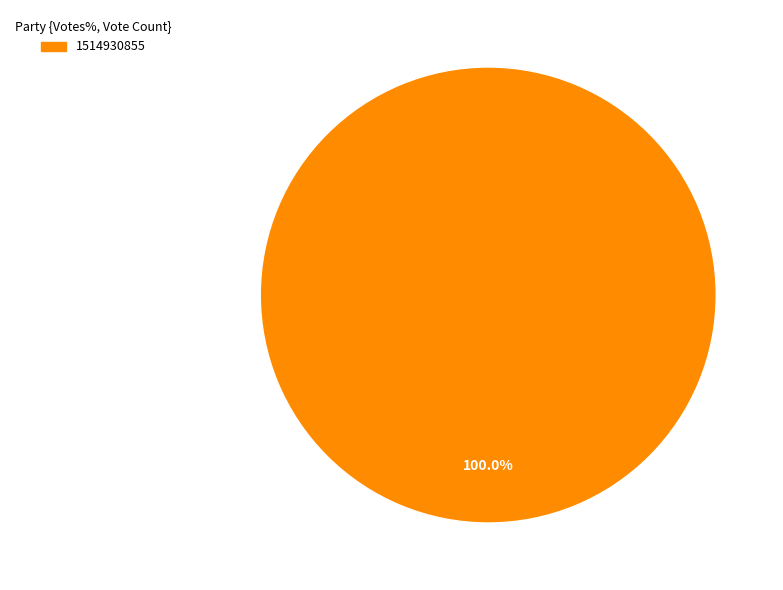

Rank the categories by value from lowest to highest.

1514930855